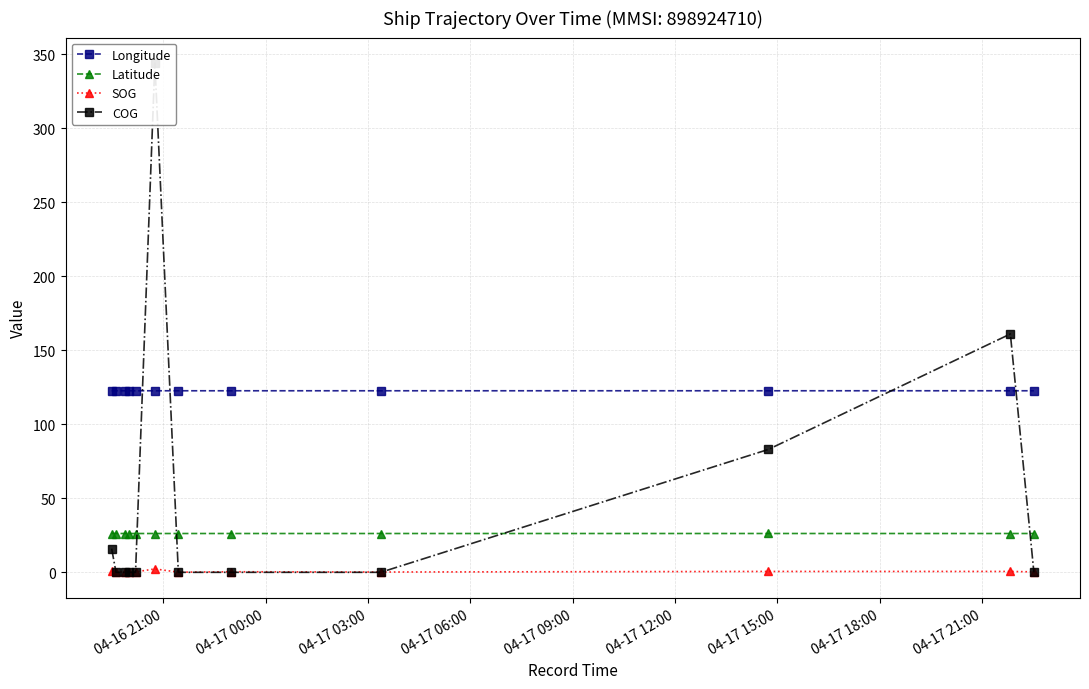

Which series has the largest range (max minus min)?

COG